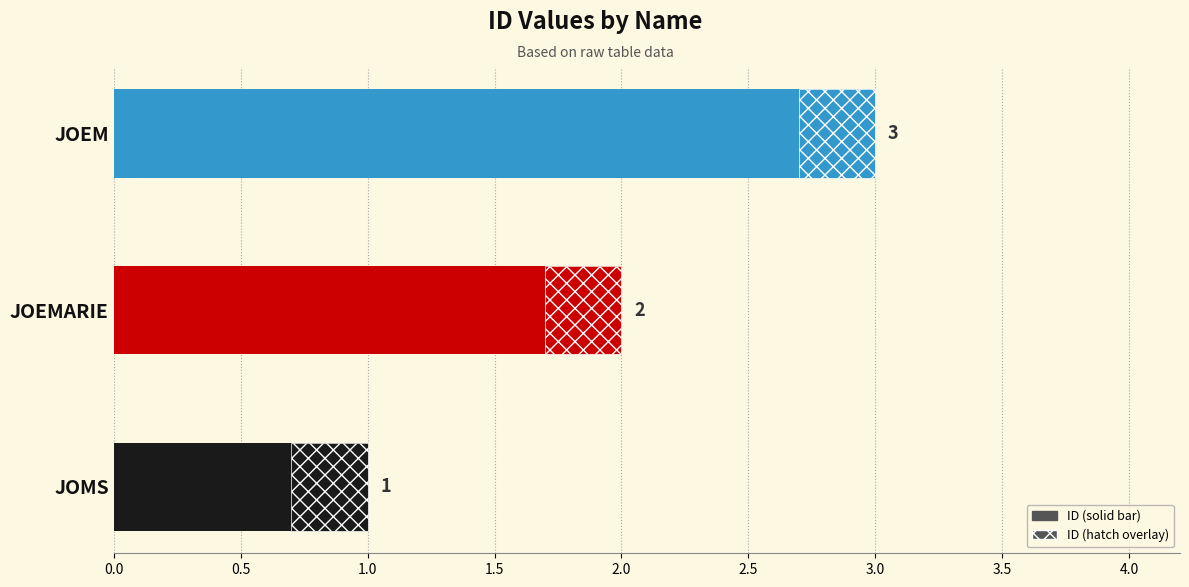

What is the average value?

2